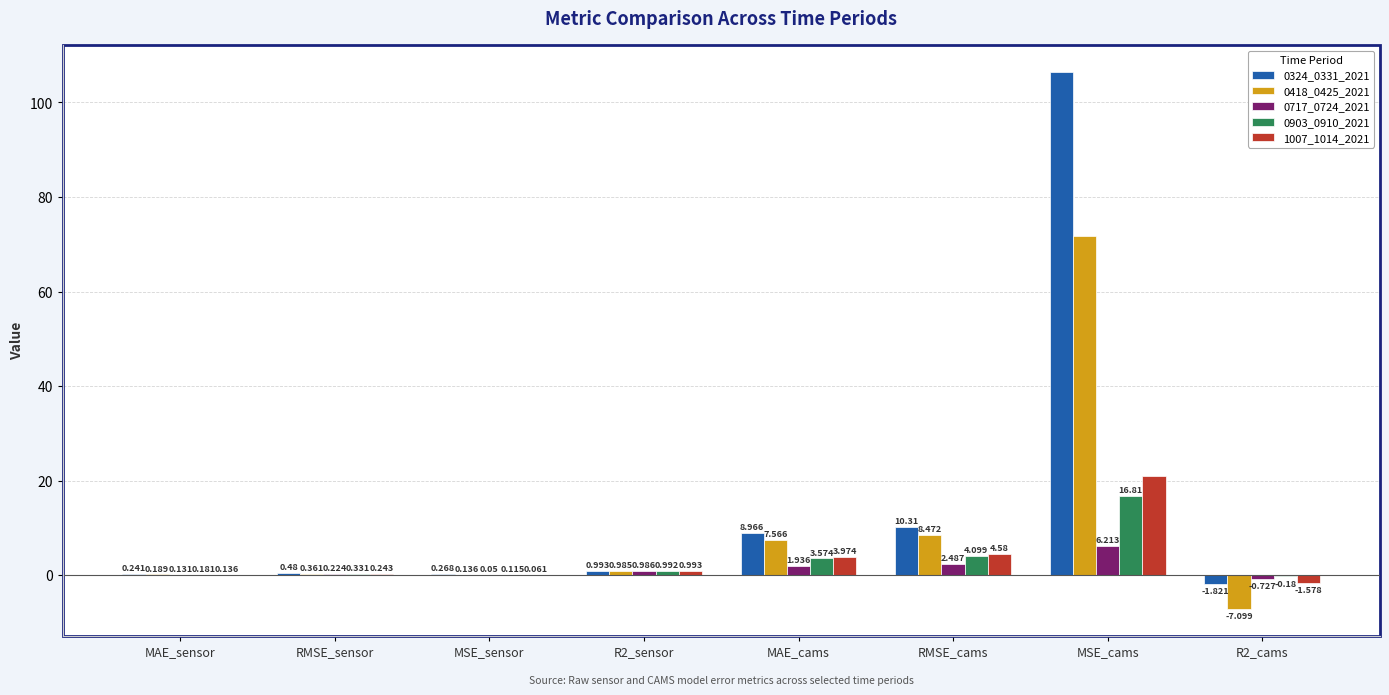

Which category has the highest value in the 0418_0425_2021 series?

MSE_cams